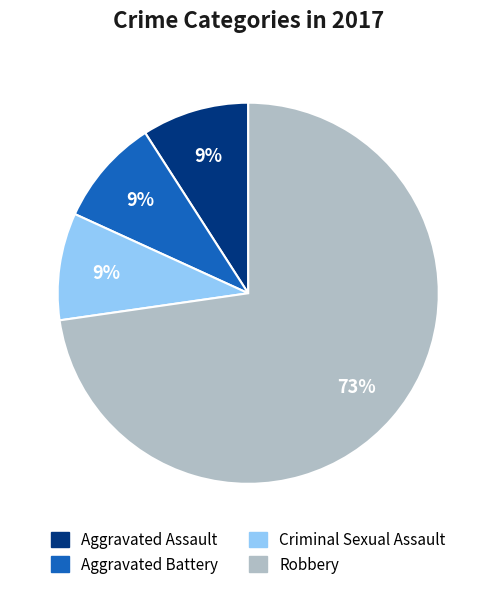

To the nearest percent, what percentage of the pie is Criminal Sexual Assault?

9%